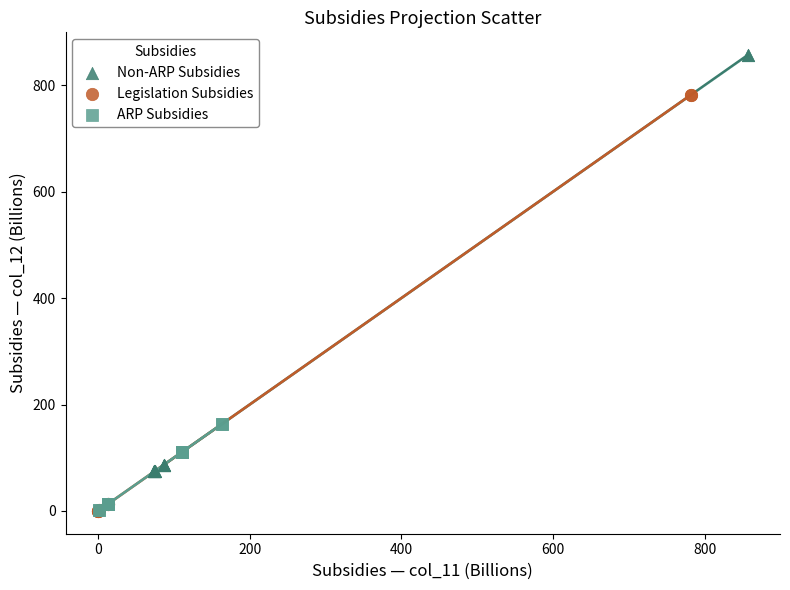

Which series reaches the maximum Y coordinate?

Non-ARP Subsidies